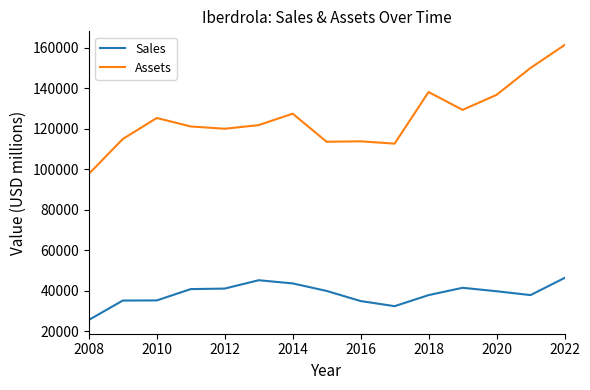

What is the minimum value for Sales?

25500